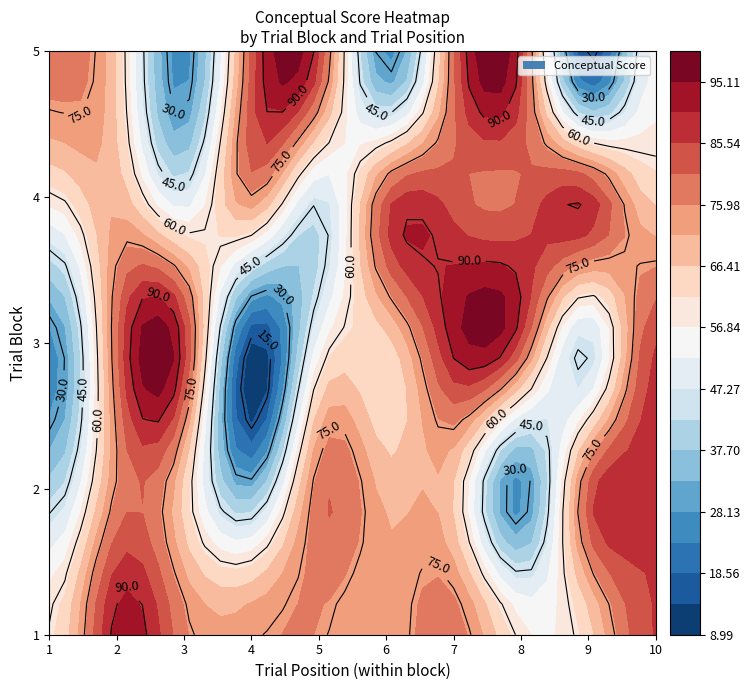

Which series has the widest spread of values?

3